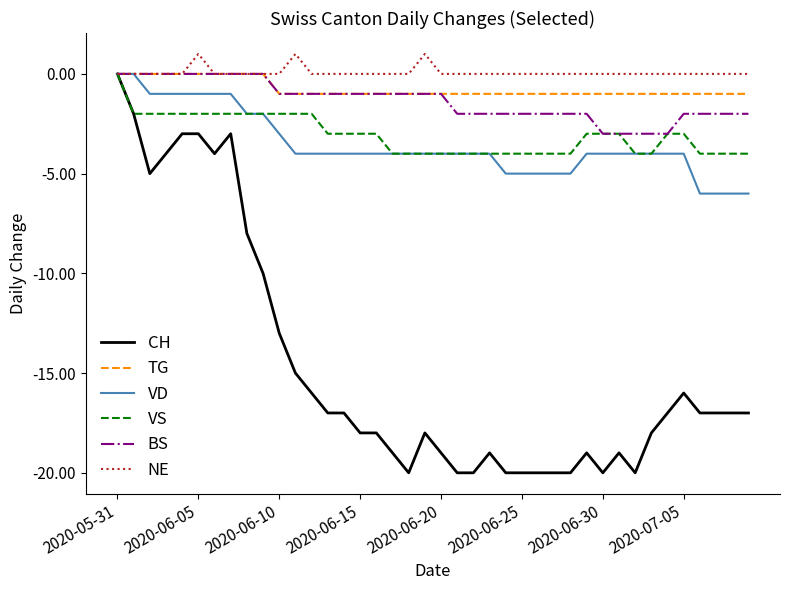

What is the sum of all CH values?

-588